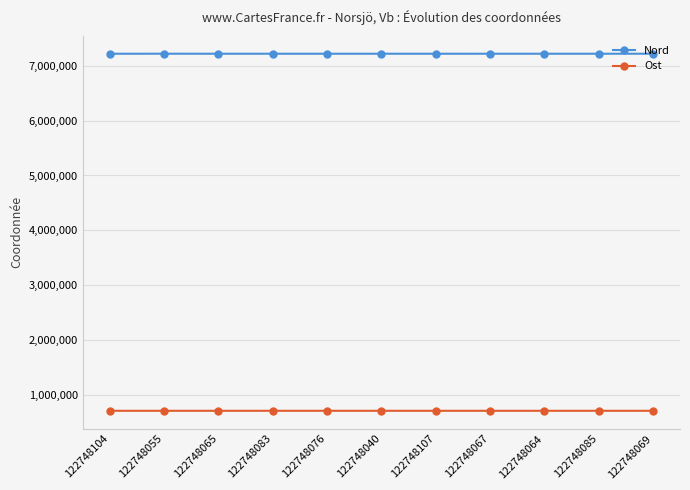

What is the spread (max minus min) of values at 122748085?

6494314